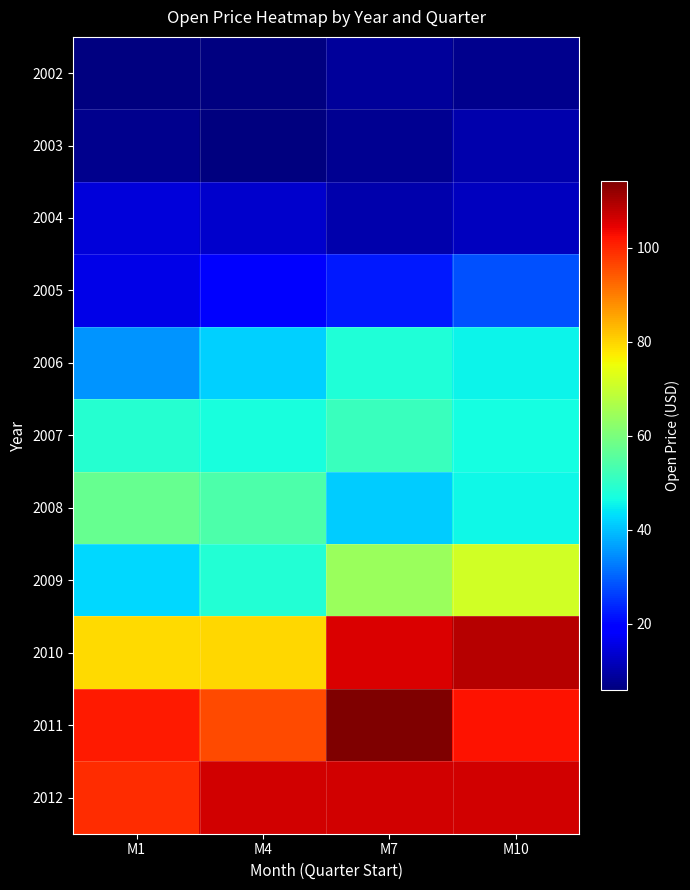

Where does the 2009 series first go above 64?

M10